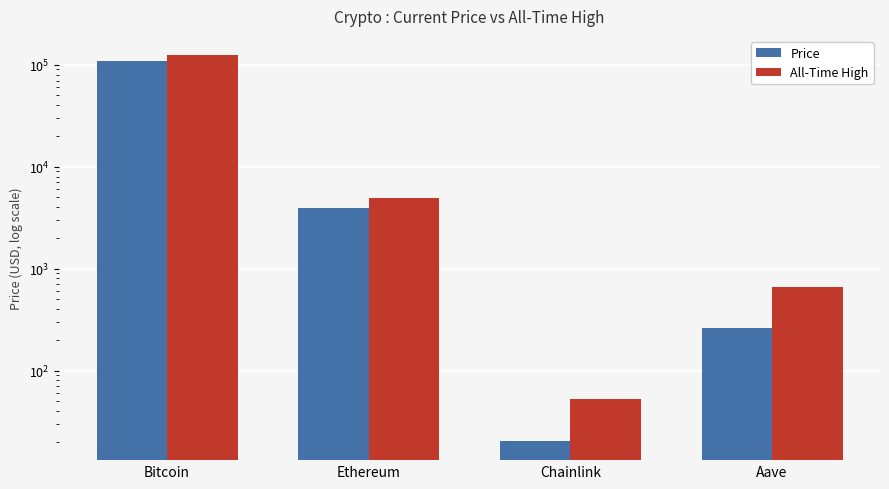

What is the minimum value shown in the chart?

20.4